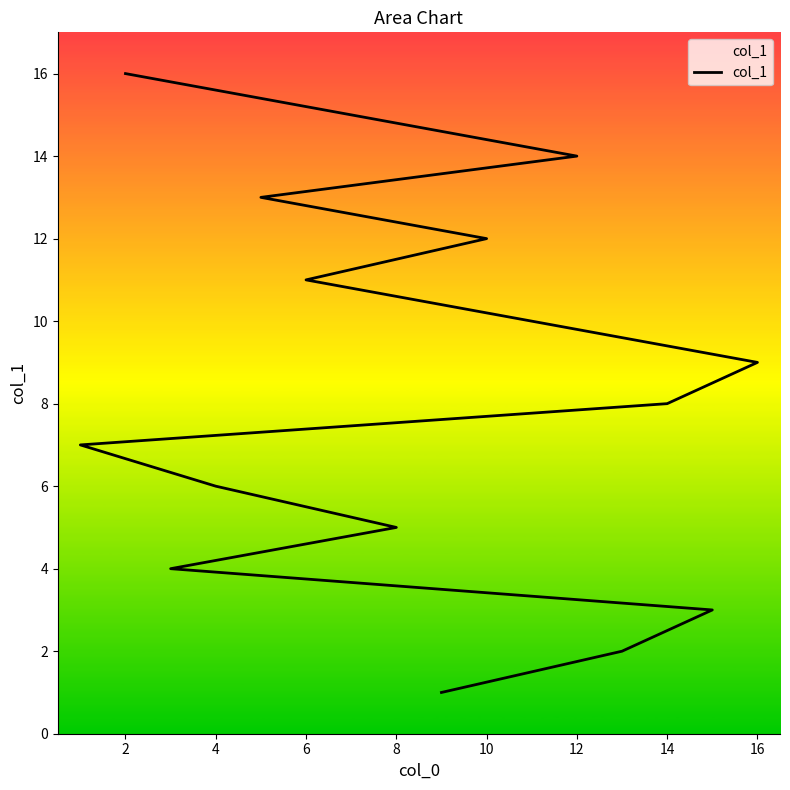

What is the label of the 12th point from the right?

8